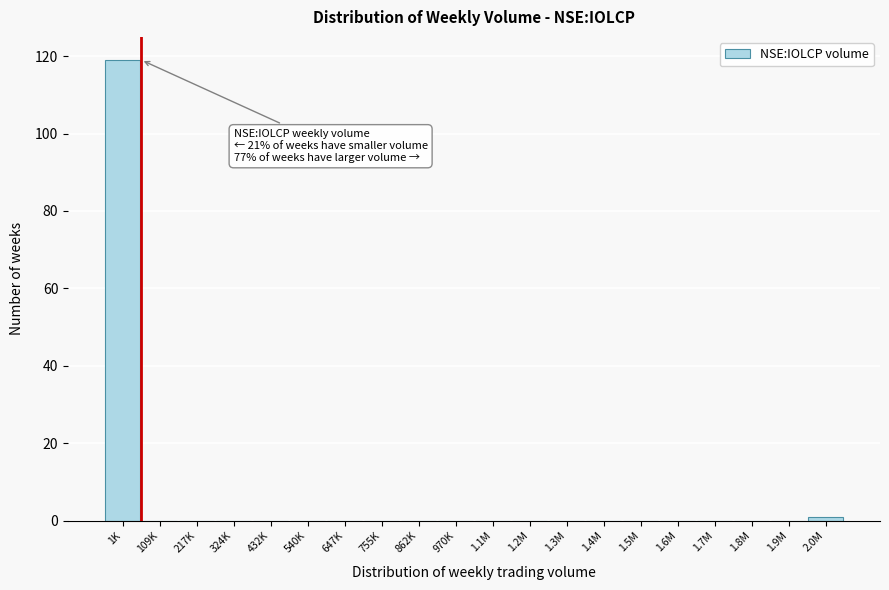

Reading right to left, extract all data points from this chart.

2.0M=1	1.9M=0	1.8M=0	1.7M=0	1.6M=0	1.5M=0	1.4M=0	1.3M=0	1.2M=0	1.1M=0	970K=0	862K=0	755K=0	647K=0	540K=0	432K=0	324K=0	217K=0	109K=0	1K=119